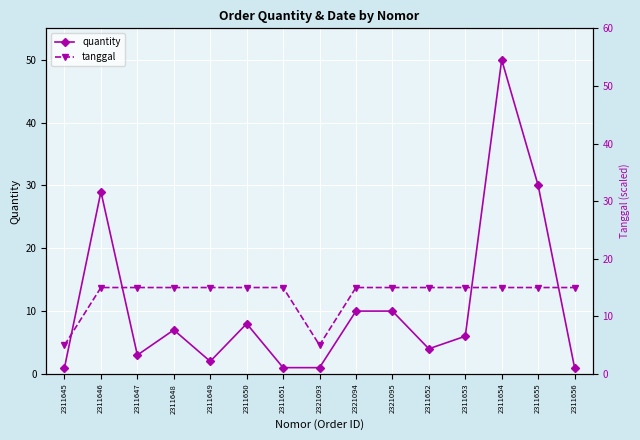

How many interior local valleys does the quantity series have?

3